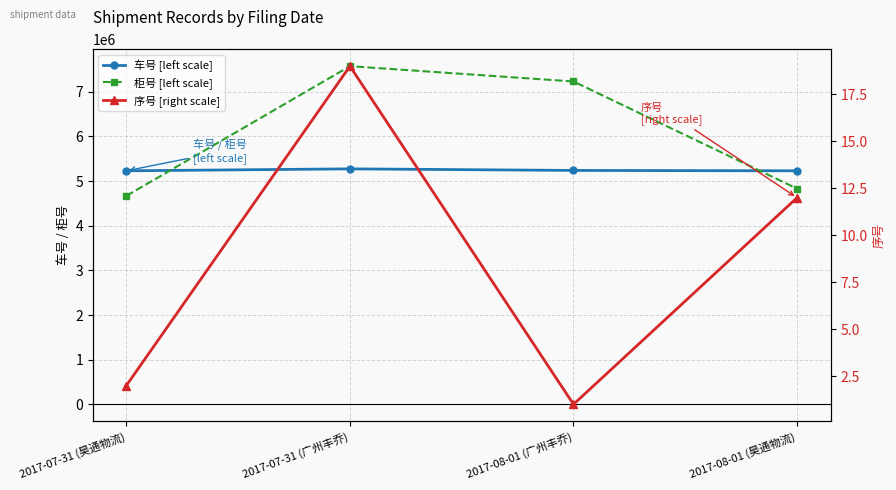

The 序号 [right scale] series shows 19 at 2017-07-31 (广州丰乔). True or false?

True